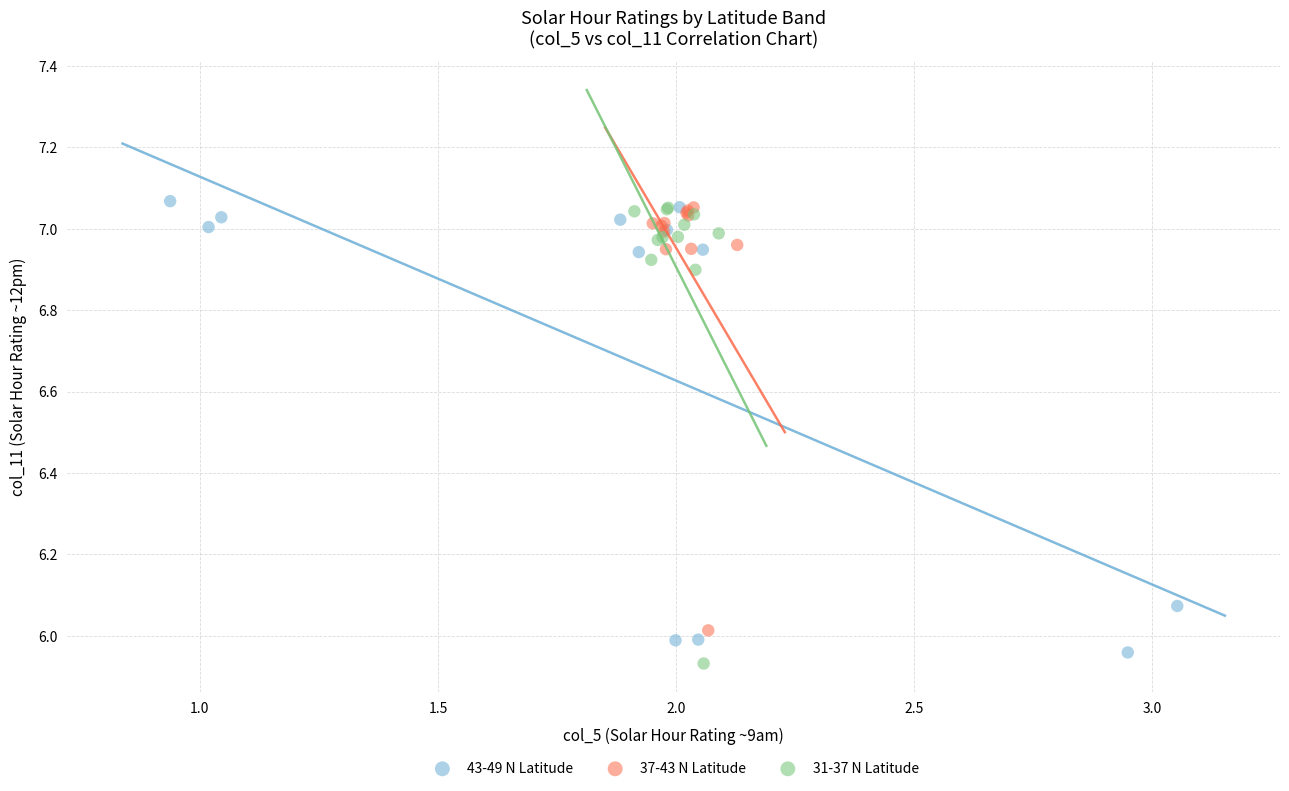

What are all the series names shown in the legend?

43-49 N Latitude, 37-43 N Latitude, 31-37 N Latitude